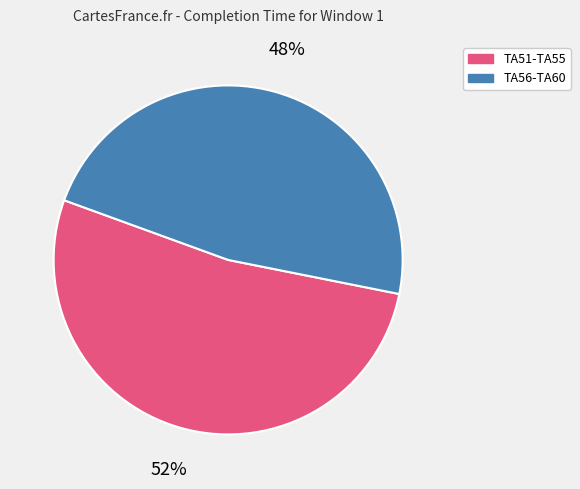

Is there any slice that represents more than half of the pie?

Yes